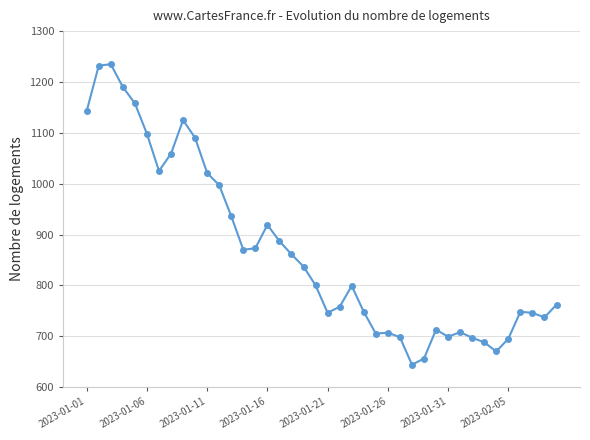

What is the difference between the second highest and second lowest values?

576